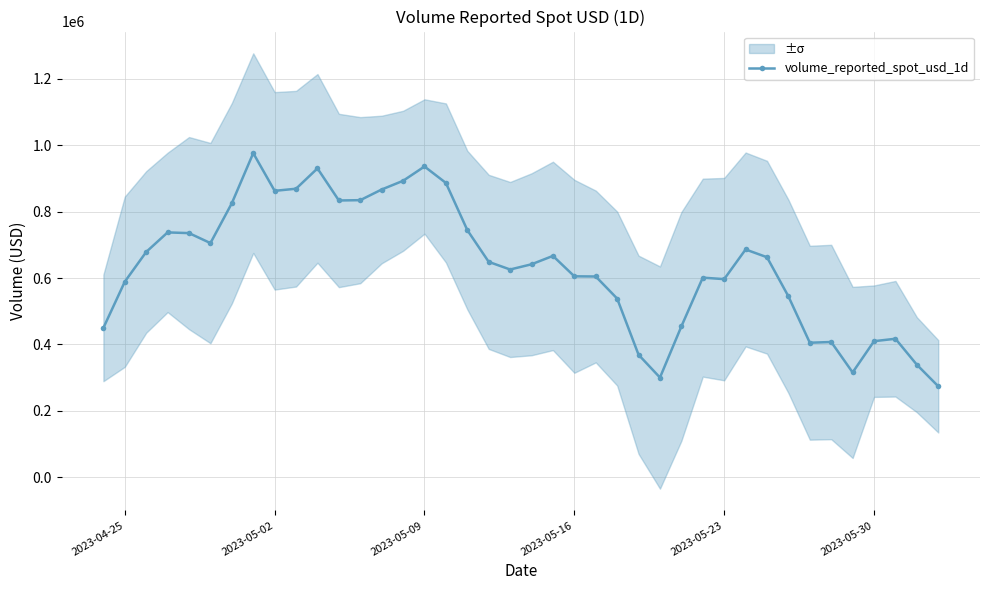

What is the lowest value of the volume_reported_spot_usd_1d series?

274031.2